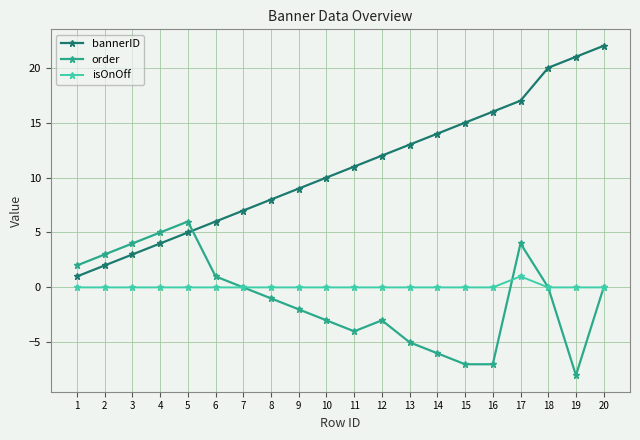

Where is the first local maximum for order?

5